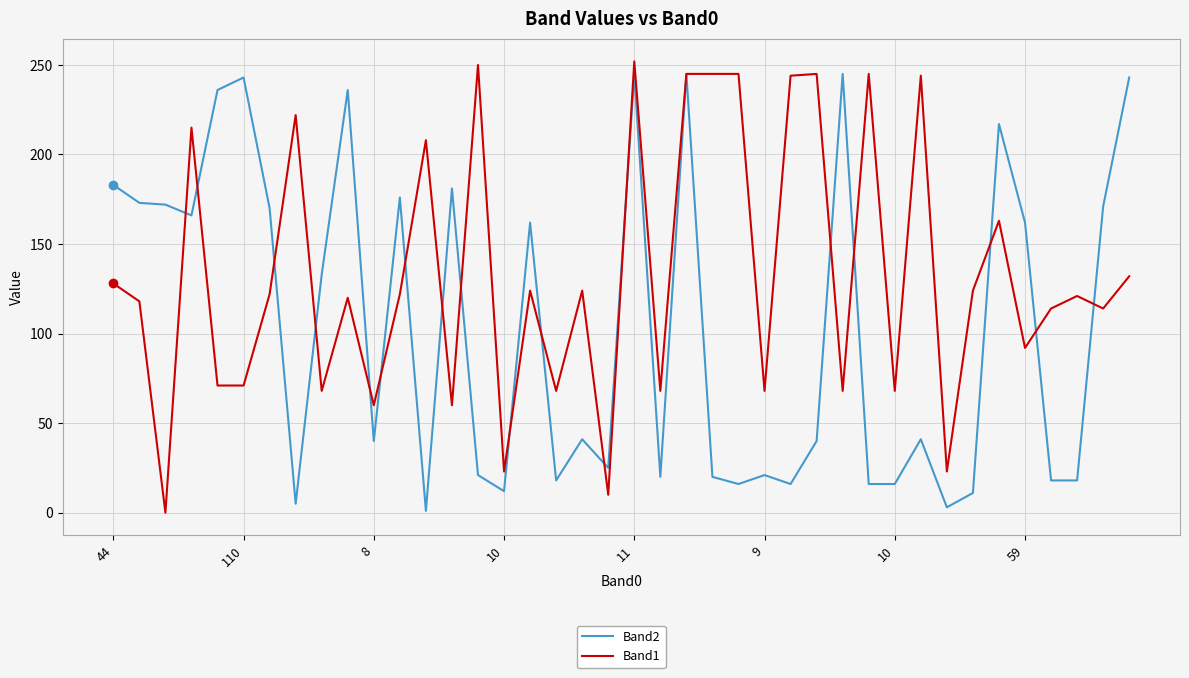

Which series has the largest total across all categories?

Band1